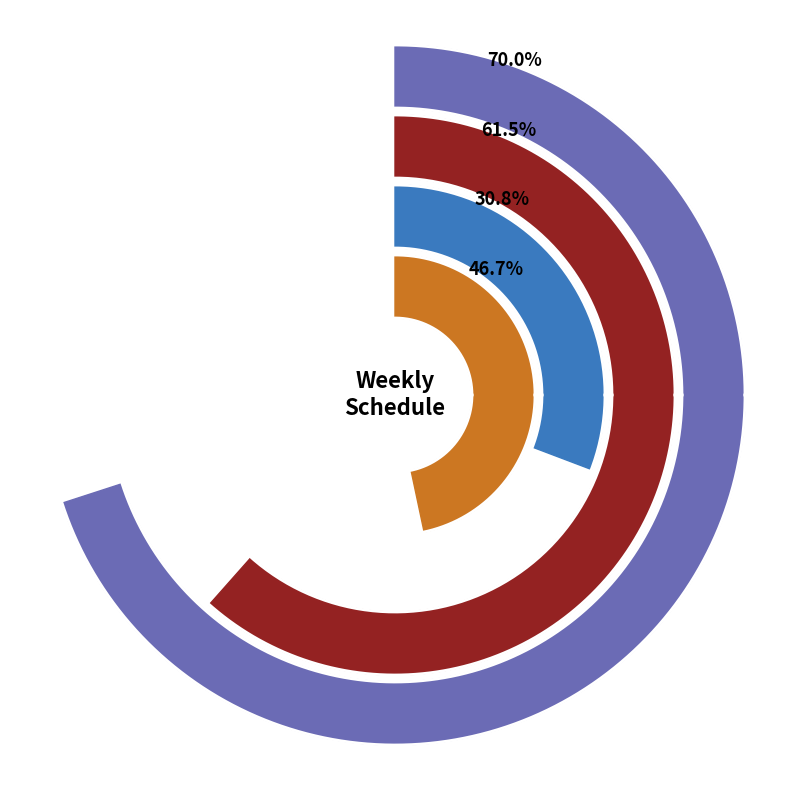

Is C4 the majority of the pie?

No